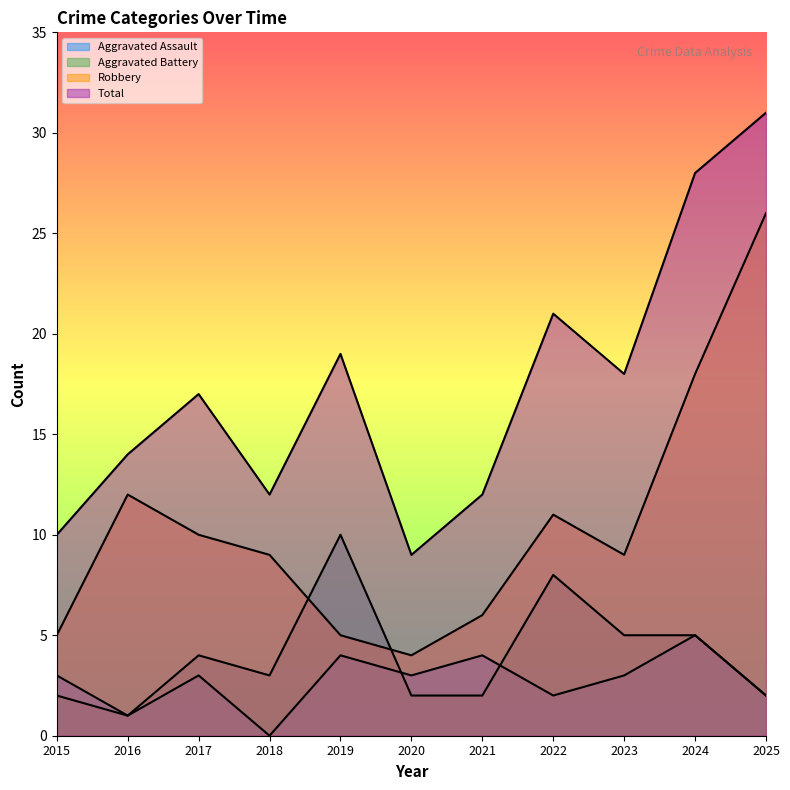

The Aggravated Assault series shows 2 at 2022. True or false?

True